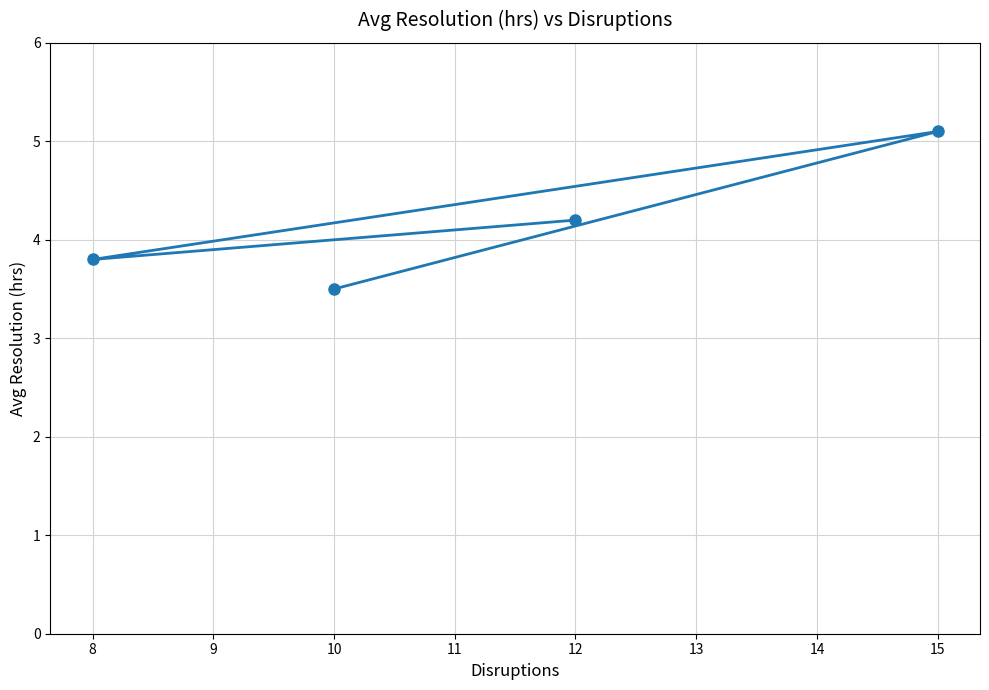

What is the change in value from 8 to 15?

+1.3